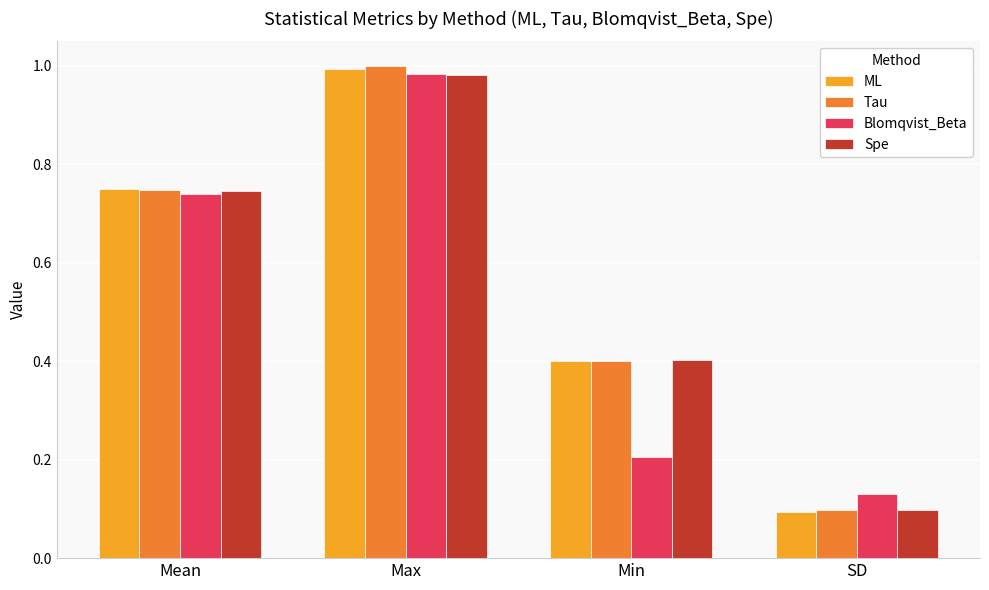

List the labels in order of Blomqvist_Beta value, smallest first.

SD, Min, Mean, Max